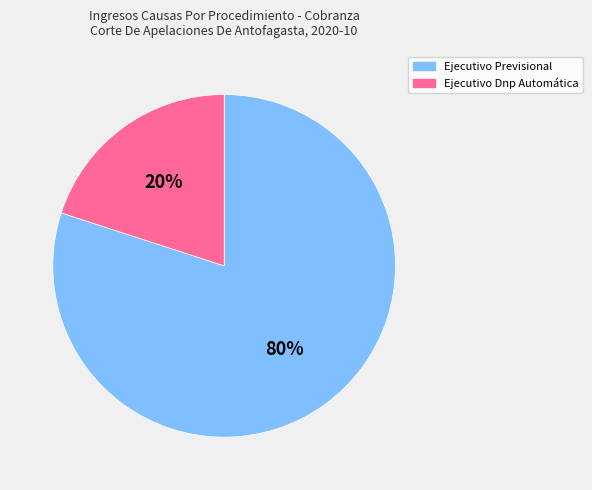

To the nearest percent, what is the difference between the largest and smallest slice percentages?

60%